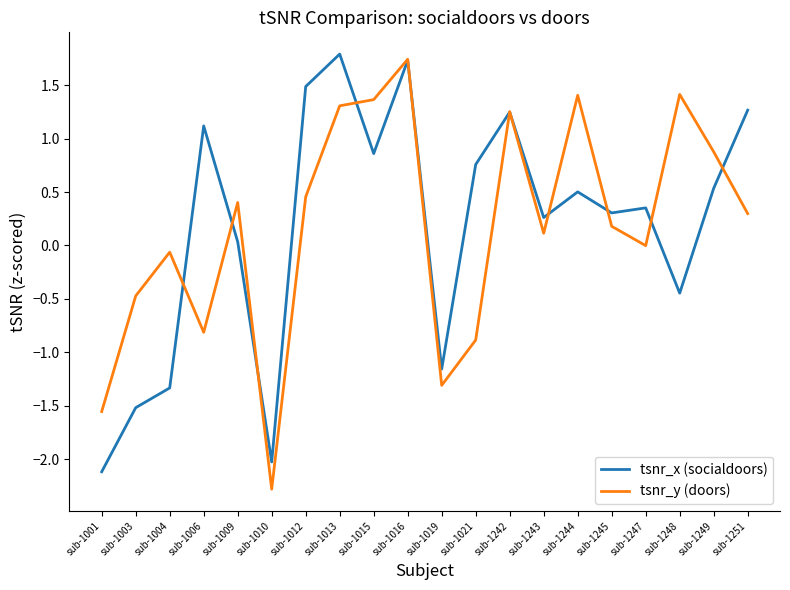

The value of tsnr_x (socialdoors) at sub-1019 is -1.2. True or false?

True